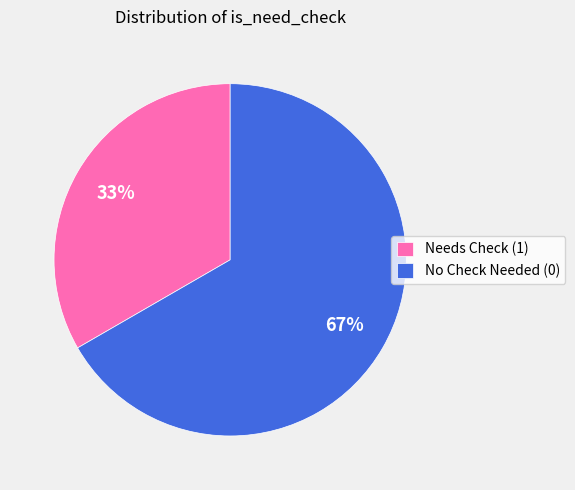

The No Check Needed (0) slice represents 67% of the pie. True or false?

True